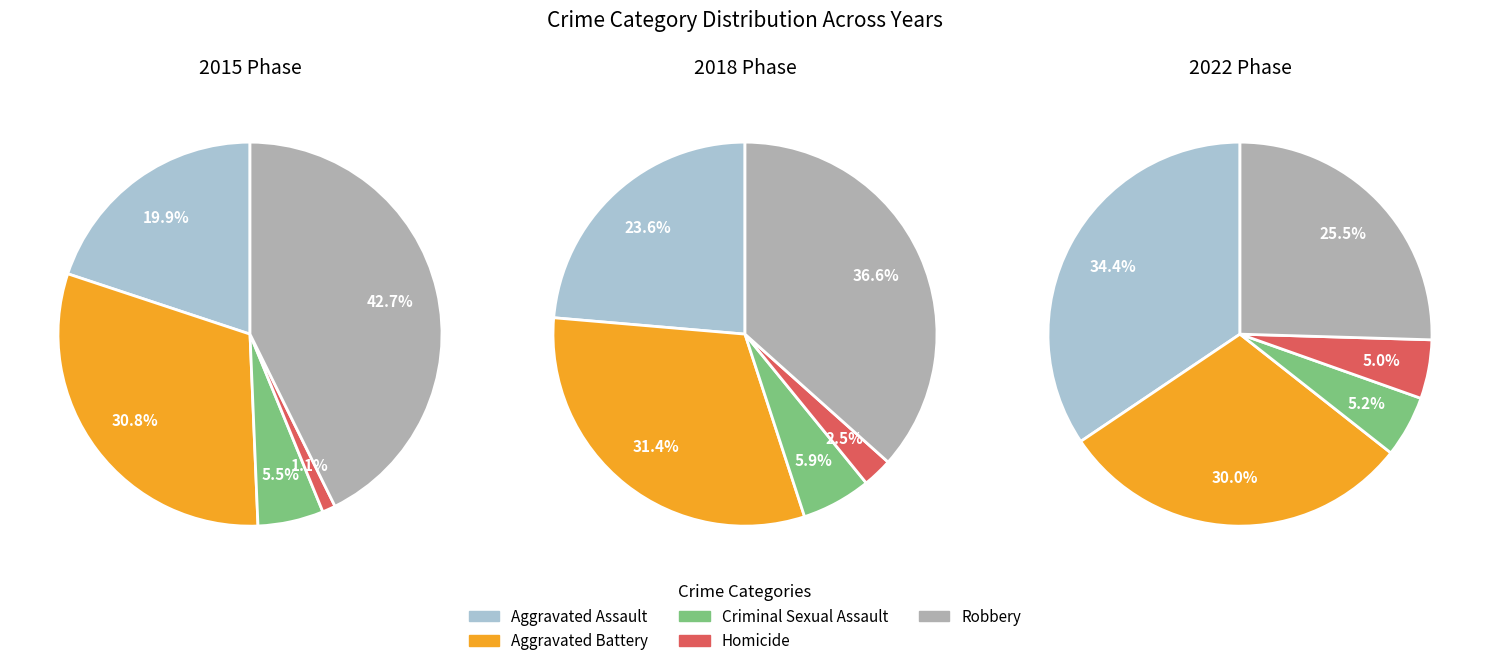

Do 2 and 1 together represent more than half of the pie?

Yes